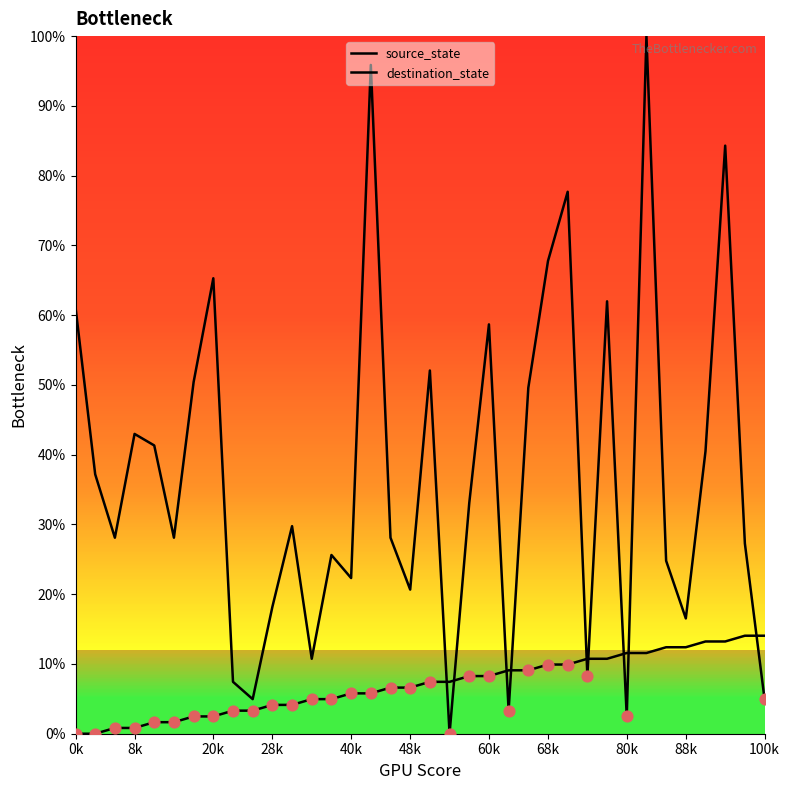

Which series has the largest total across all categories?

destination_state